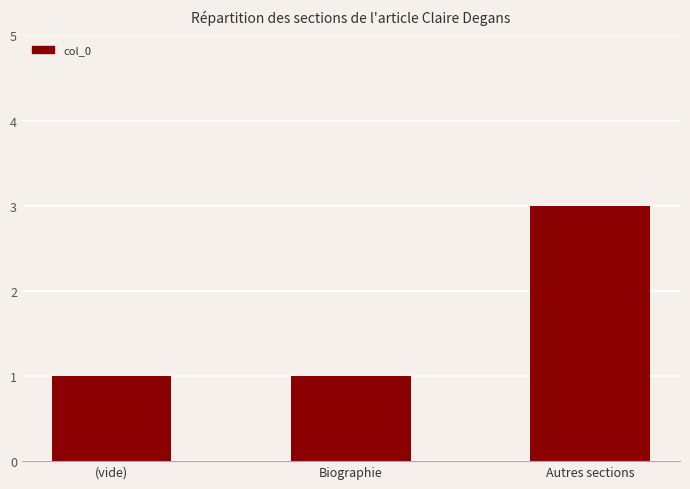

What is the maximum value shown in the chart?

3